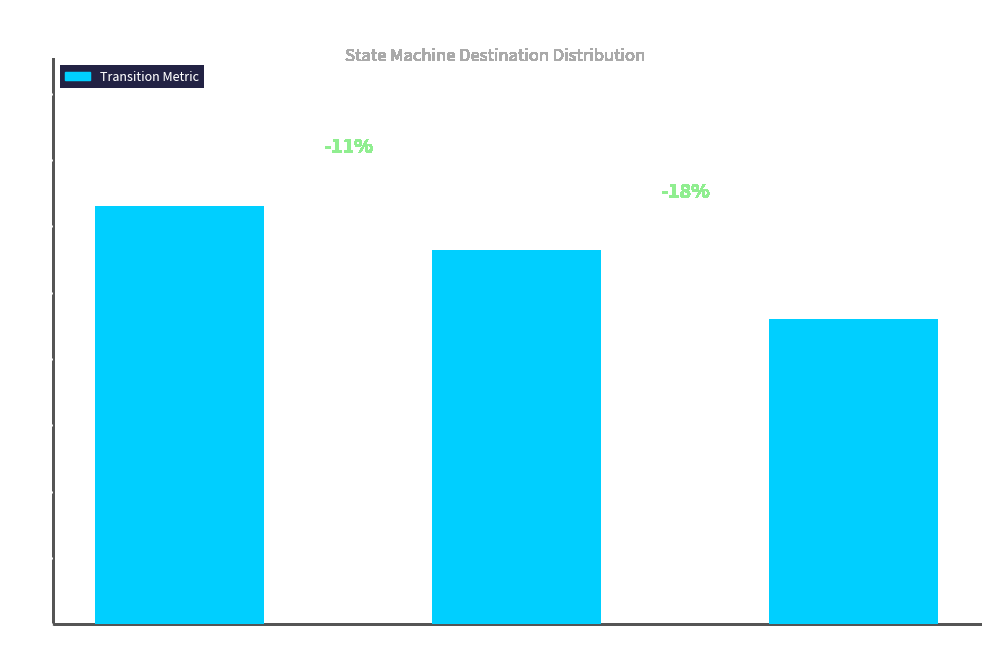

Does the chart contain stacked bars?

No